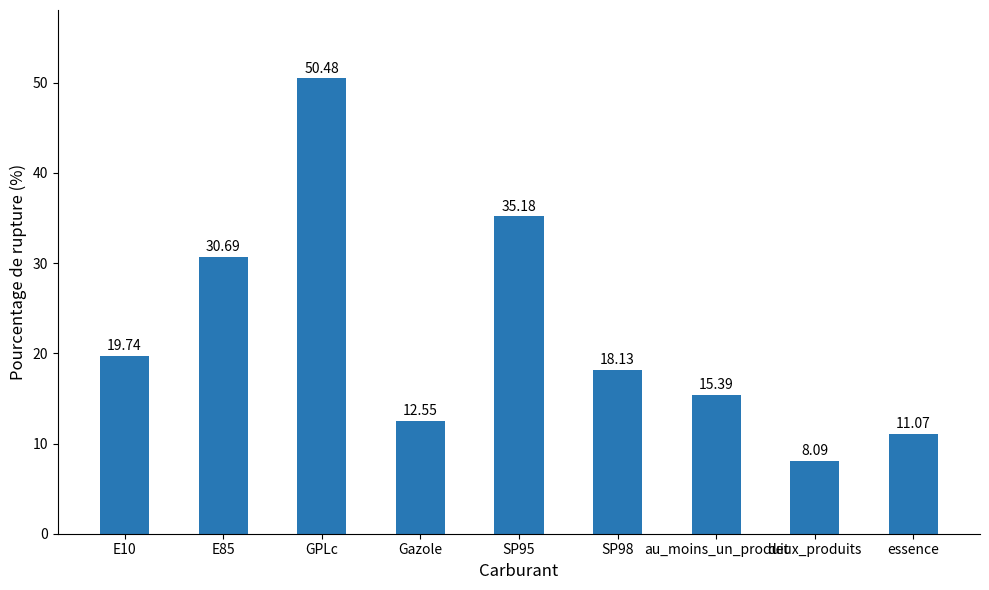

At which label is the value closest to 29?

E85